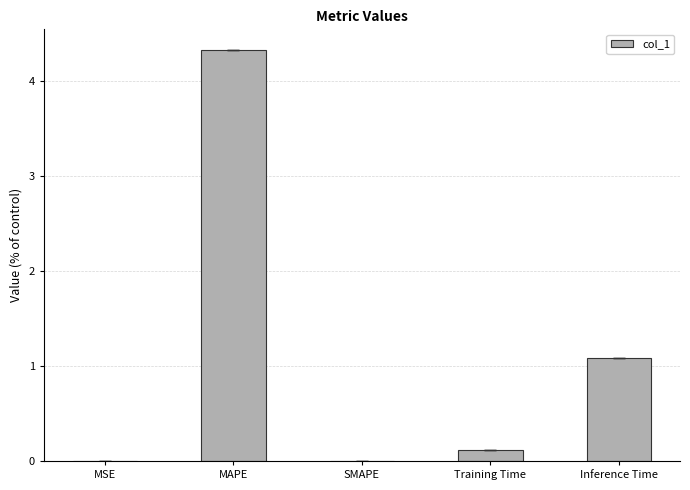

What is the change in value from SMAPE to Training Time?

+0.1